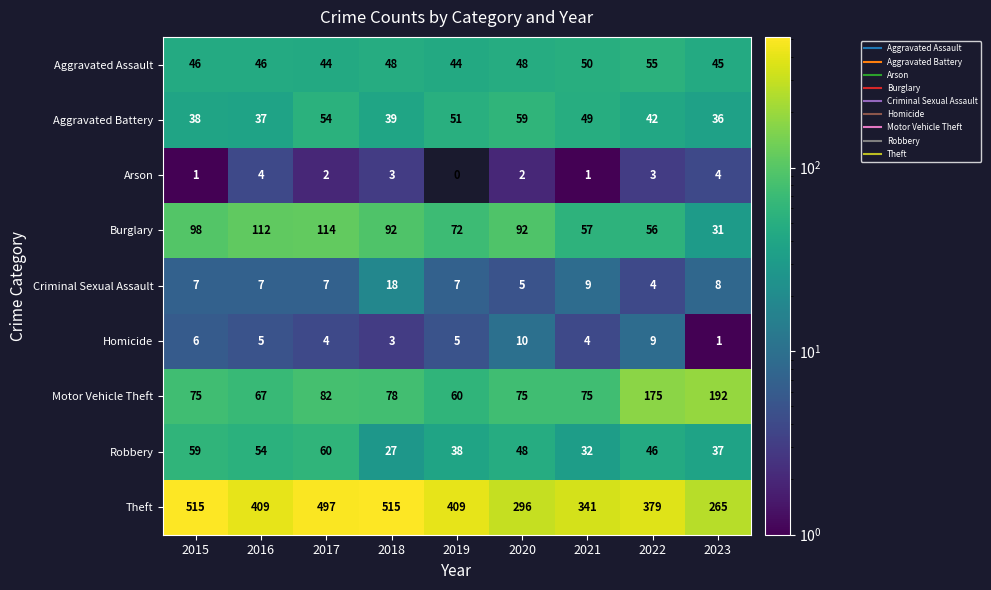

Which series changed the most between 2018 and 2020?

Theft